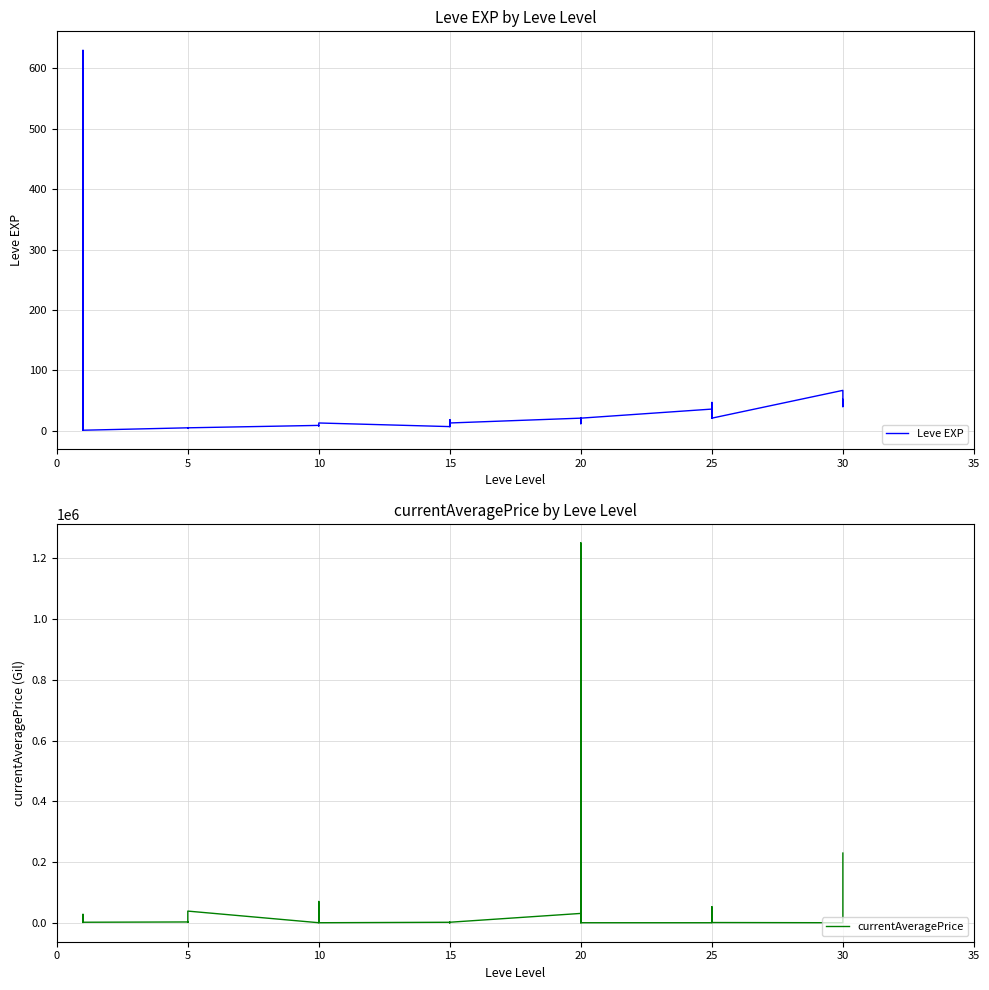

What are all the series names shown in the legend?

Leve EXP, currentAveragePrice